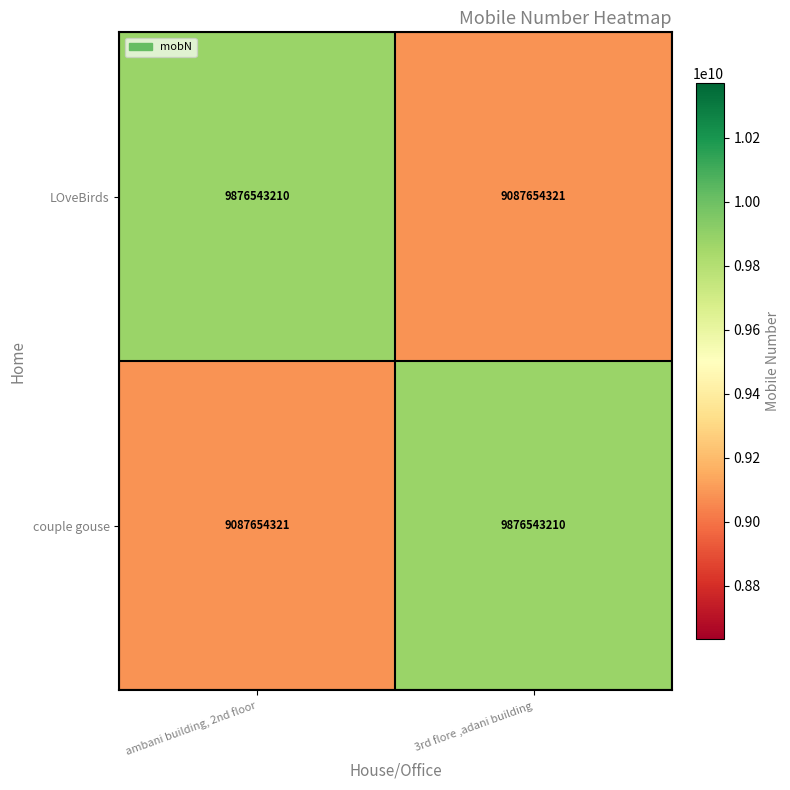

Reading left to right, extract all data points from this chart.

LOveBirds: 9876543210	9087654321
couple gouse: 9087654321	9876543210